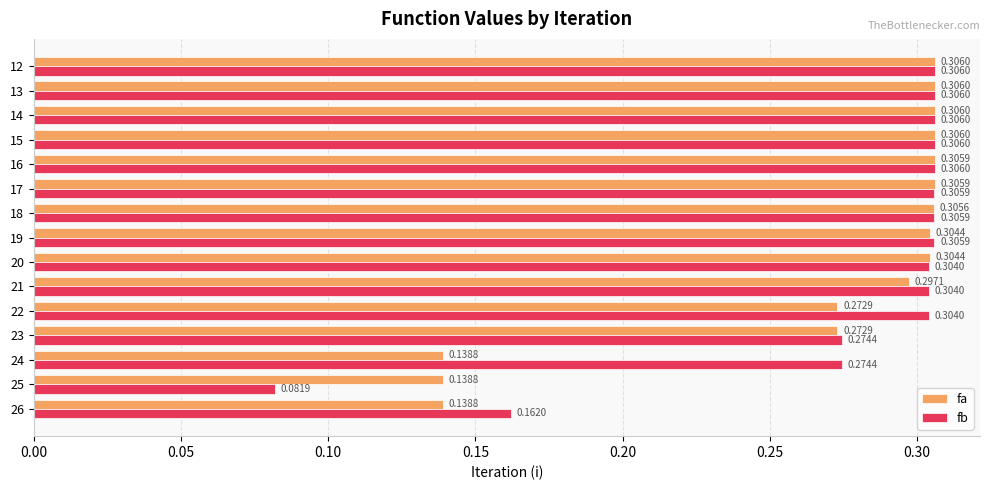

Rank the series at 18 from lowest to highest value.

fa, fb